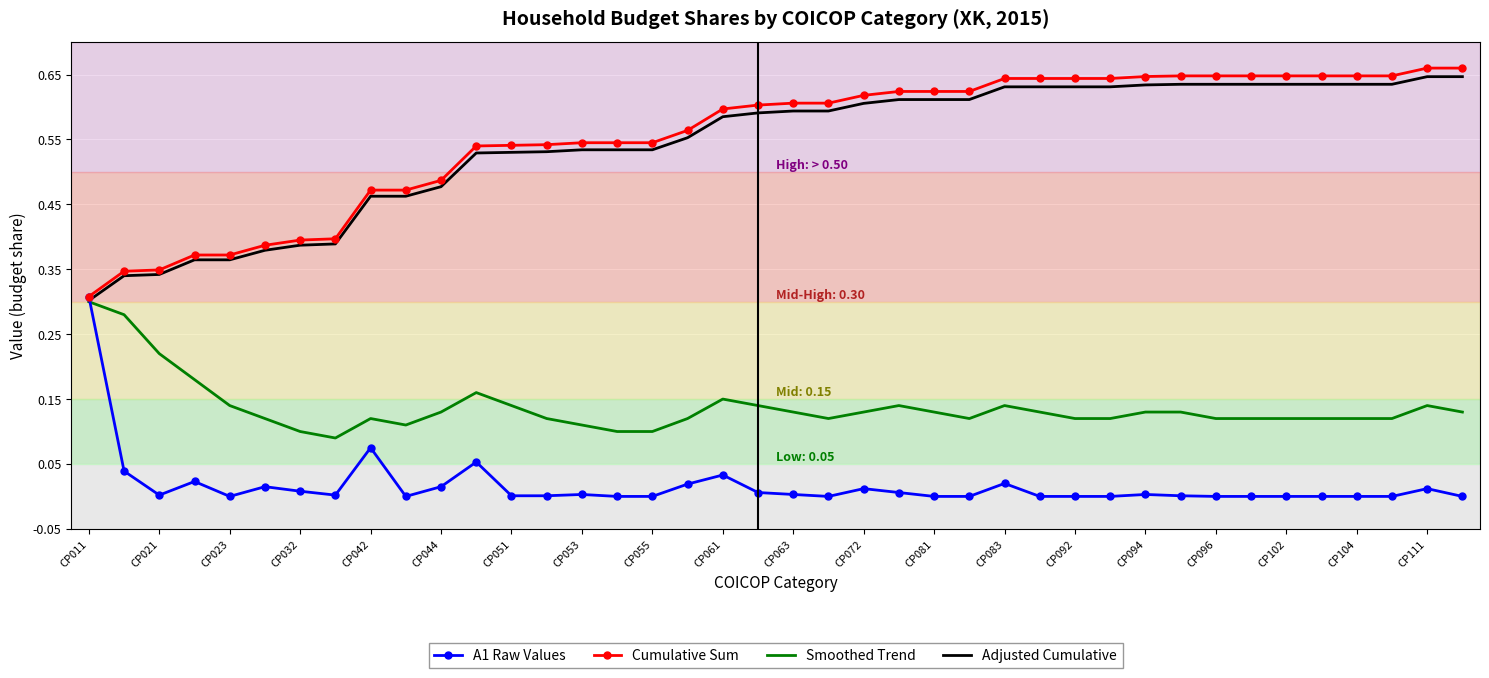

Which series has the widest spread of values?

Cumulative Sum